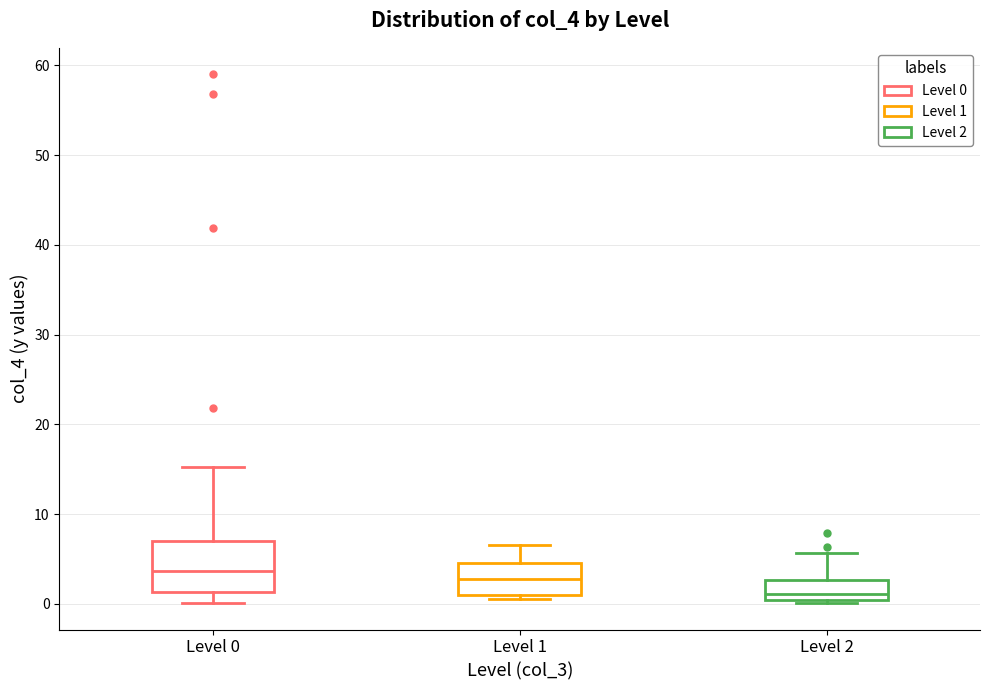

Reading left to right, transcribe this box plot: for each box, give where its median line is, the range the box spans, and where its two whiskers end, as read against the y-axis. The values are not printed on the chart, so give them approximately, as read against the axis.

Level 0: median 4, box 1 to 7, whiskers 0 to 15
Level 1: median 3, box 1 to 5, whiskers 1 (just below the box's lower edge) to 7
Level 2: median 1, box 0 to 3, whiskers 0 (just below the box's lower edge) to 6